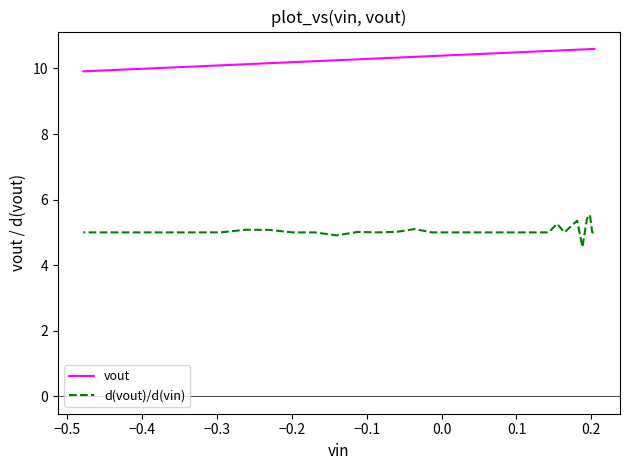

What is the greatest value displayed?

10.6